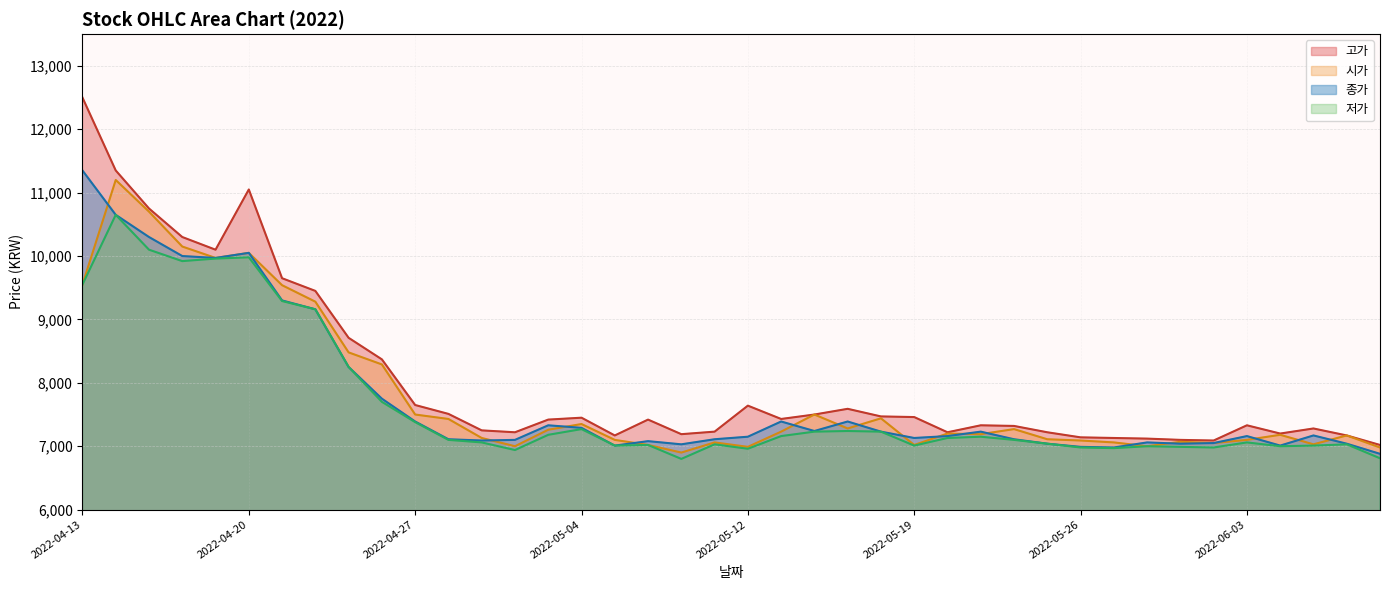

What is the label of the 33rd point from the left?

2022-05-30